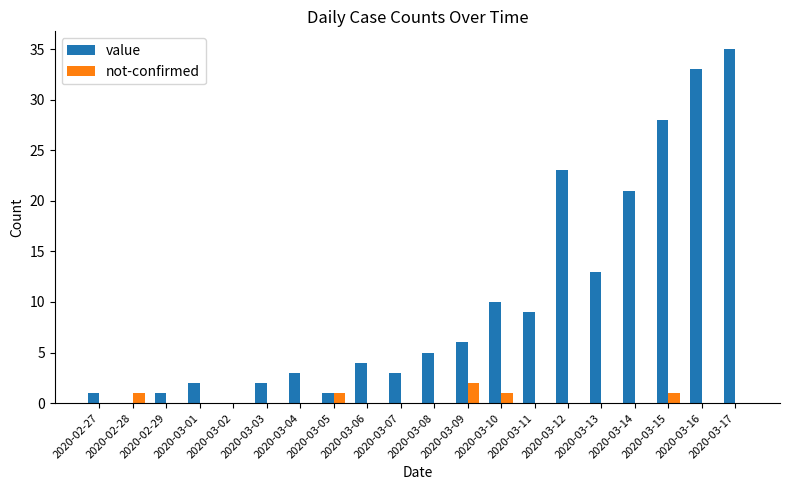

Reading left to right, what are all the values shown in this chart?

value: 2020-02-27=1	2020-02-28=0	2020-02-29=1	2020-03-01=2	2020-03-02=0	2020-03-03=2	2020-03-04=3	2020-03-05=1	2020-03-06=4	2020-03-07=3	2020-03-08=5	2020-03-09=6	2020-03-10=10	2020-03-11=9	2020-03-12=23	2020-03-13=13	2020-03-14=21	2020-03-15=28	2020-03-16=33	2020-03-17=35
not-confirmed: 2020-02-27=0	2020-02-28=1	2020-02-29=0	2020-03-01=0	2020-03-02=0	2020-03-03=0	2020-03-04=0	2020-03-05=1	2020-03-06=0	2020-03-07=0	2020-03-08=0	2020-03-09=2	2020-03-10=1	2020-03-11=0	2020-03-12=0	2020-03-13=0	2020-03-14=0	2020-03-15=1	2020-03-16=0	2020-03-17=0